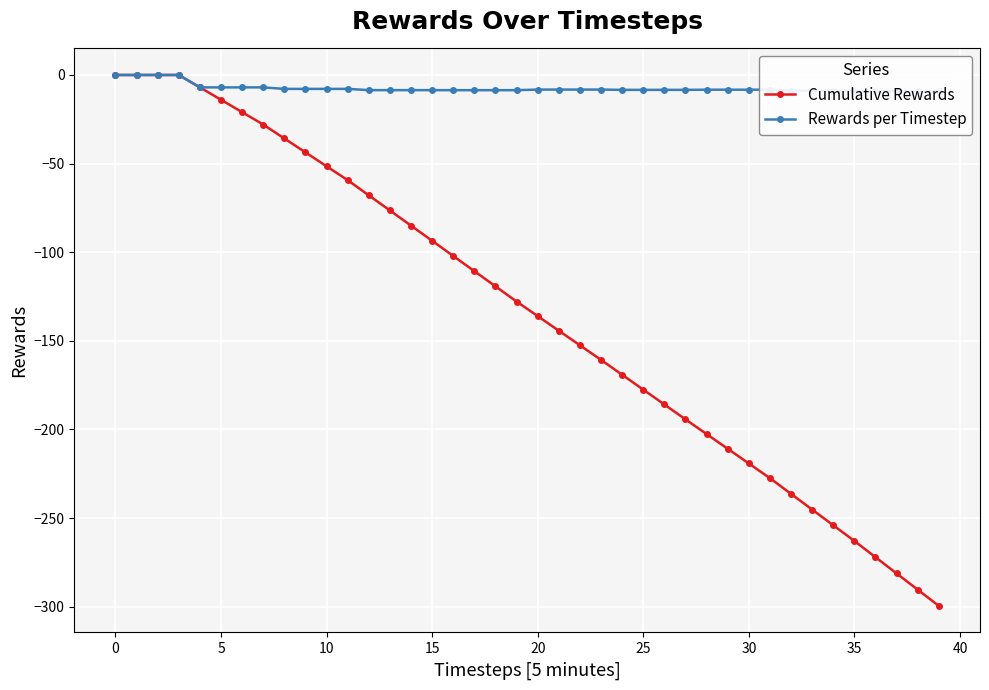

What is the lowest value of the Cumulative Rewards series?

-299.6